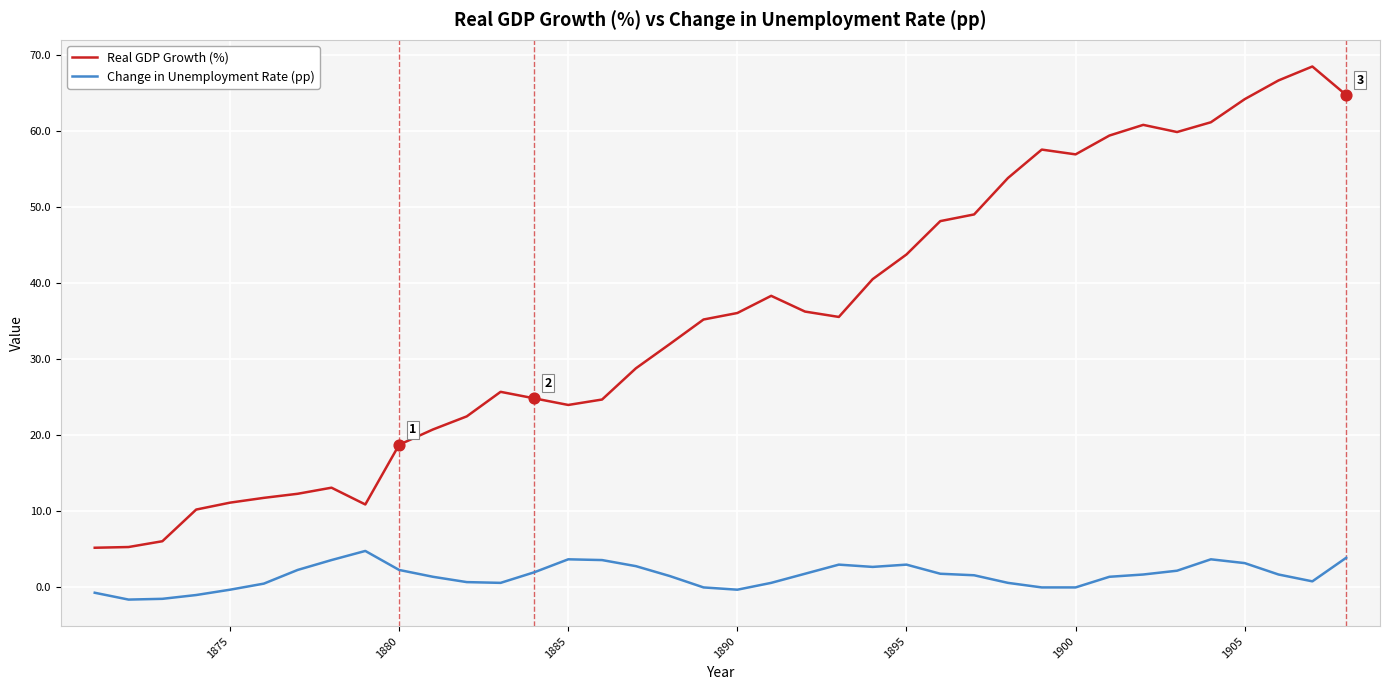

At how many categories does at least one series exceed 26?

22